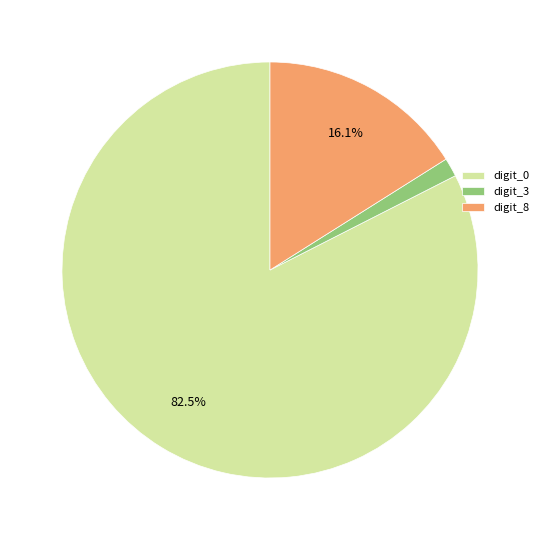

Do digit_3 and digit_8 together represent more than half of the pie?

No